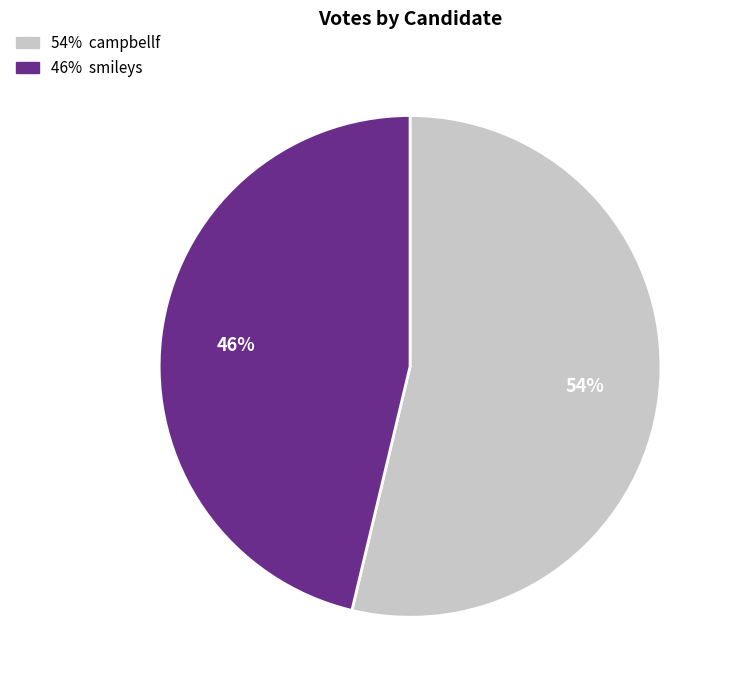

Does any single category account for the majority?

Yes